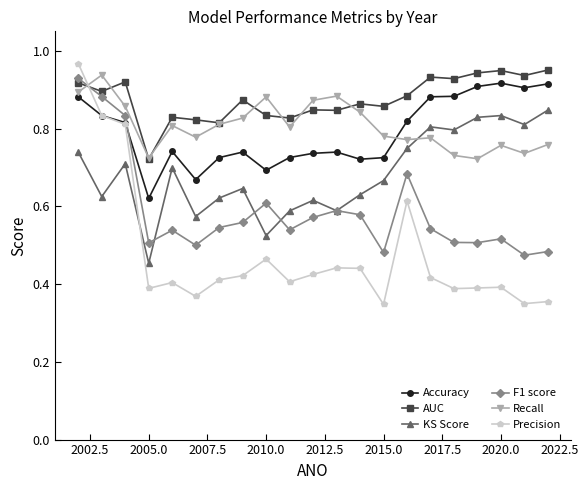

True or false: KS Score has more than 0 points higher than both neighbors.

True